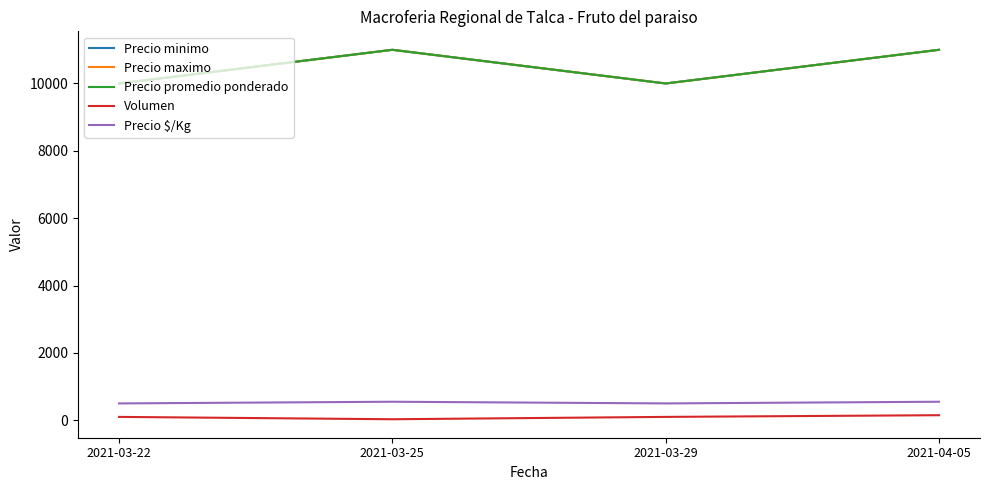

Does the chart display data point markers on the line(s)?

No